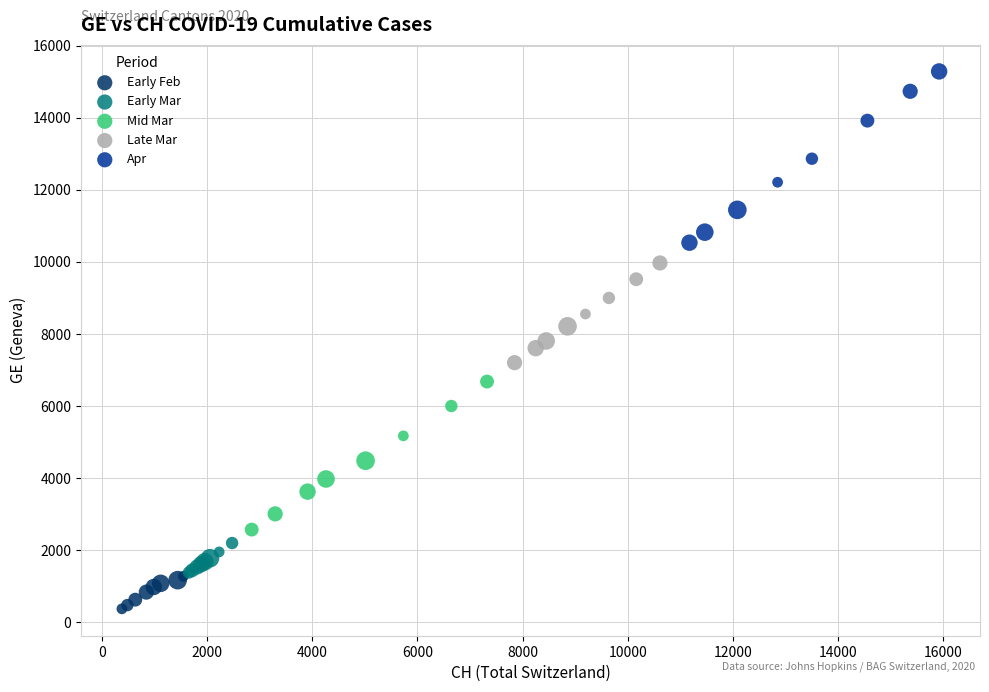

Which series contains the lowest Y value?

Early Feb